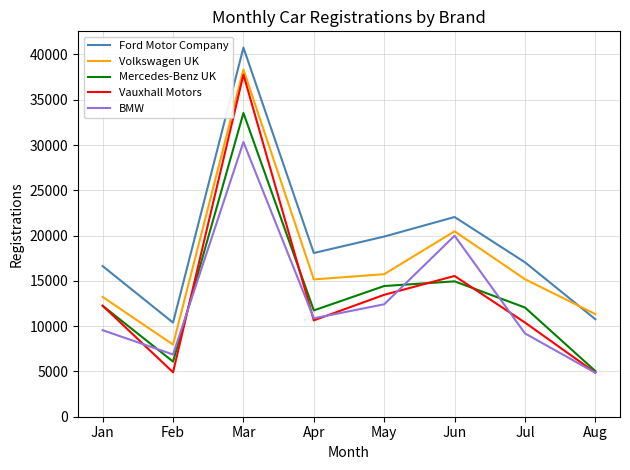

At which label does Volkswagen UK first exceed 15183?

Mar